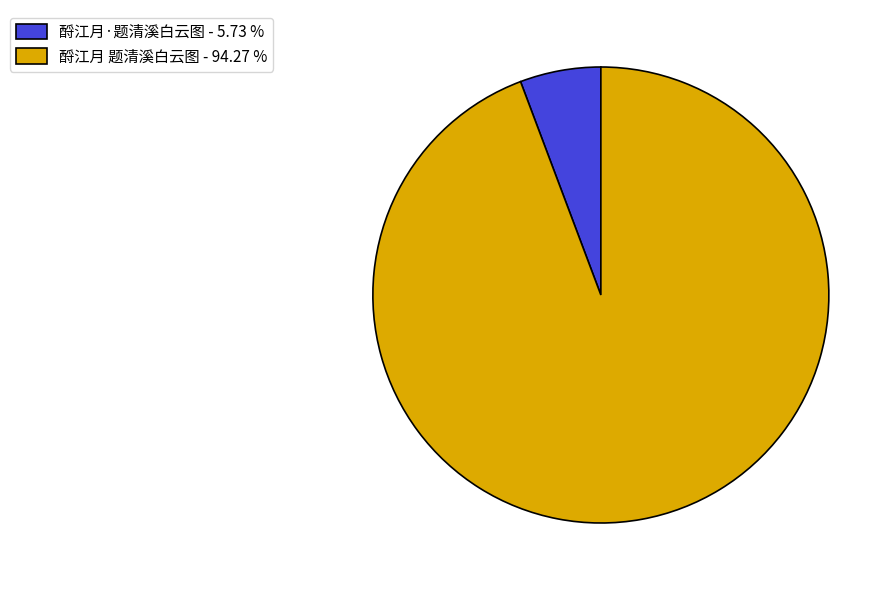

Count the number of slices in the pie.

2